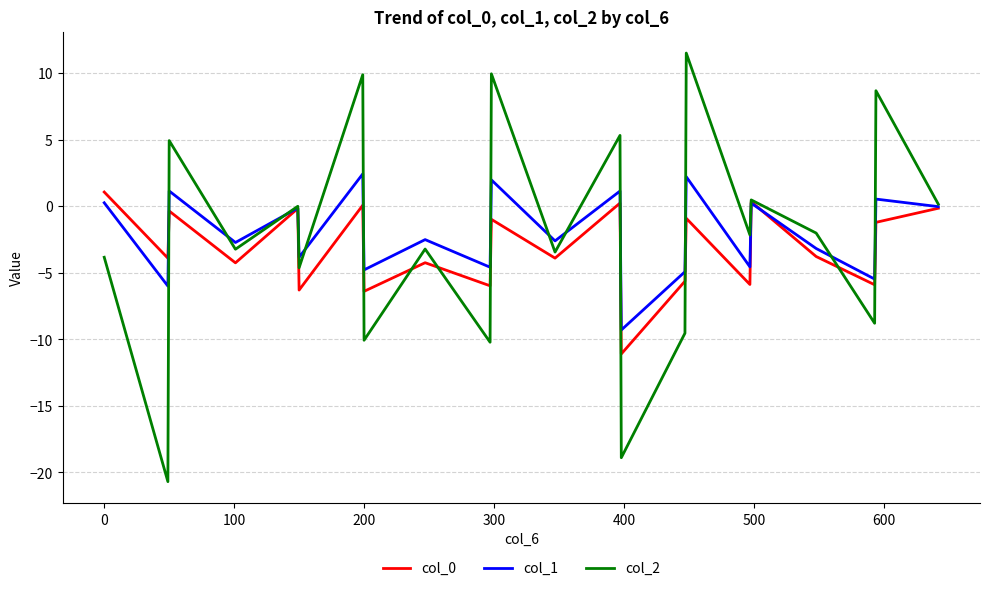

What is the minimum value for col_1?

-9.3